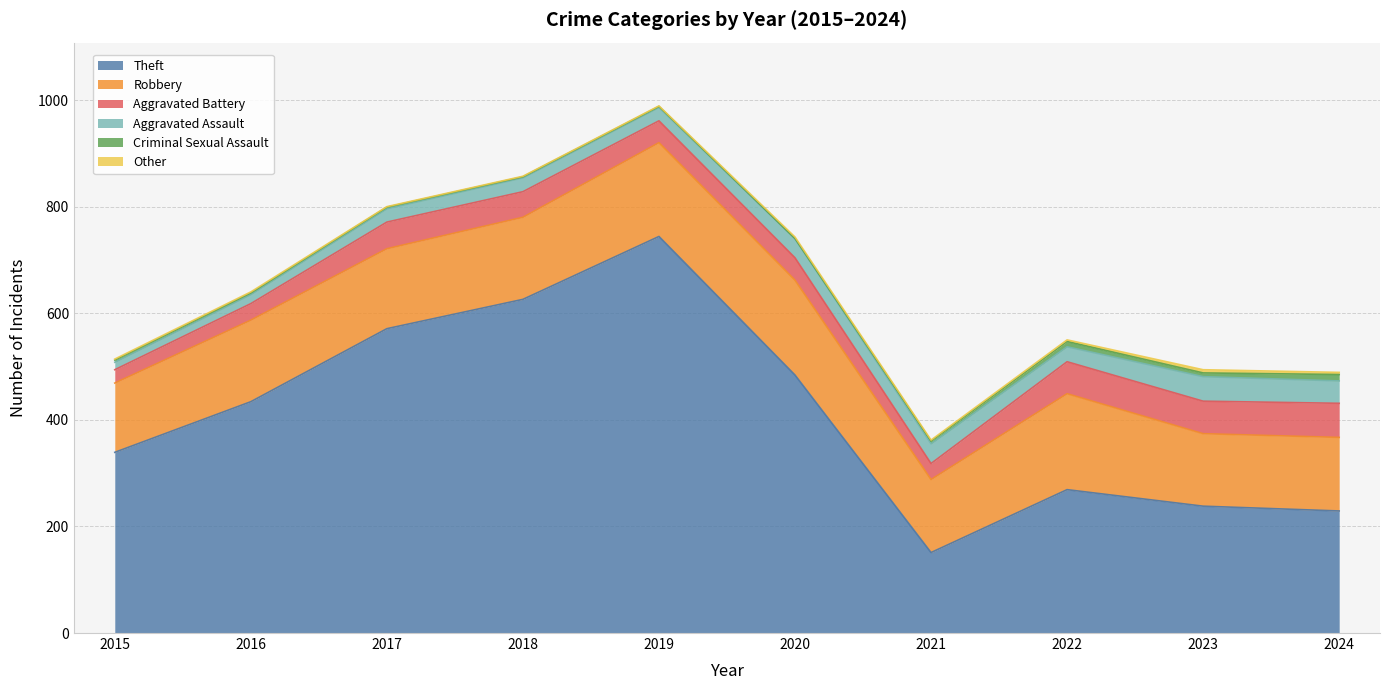

What are all the series names shown in the legend?

Theft, Robbery, Aggravated Battery, Aggravated Assault, Criminal Sexual Assault, Other